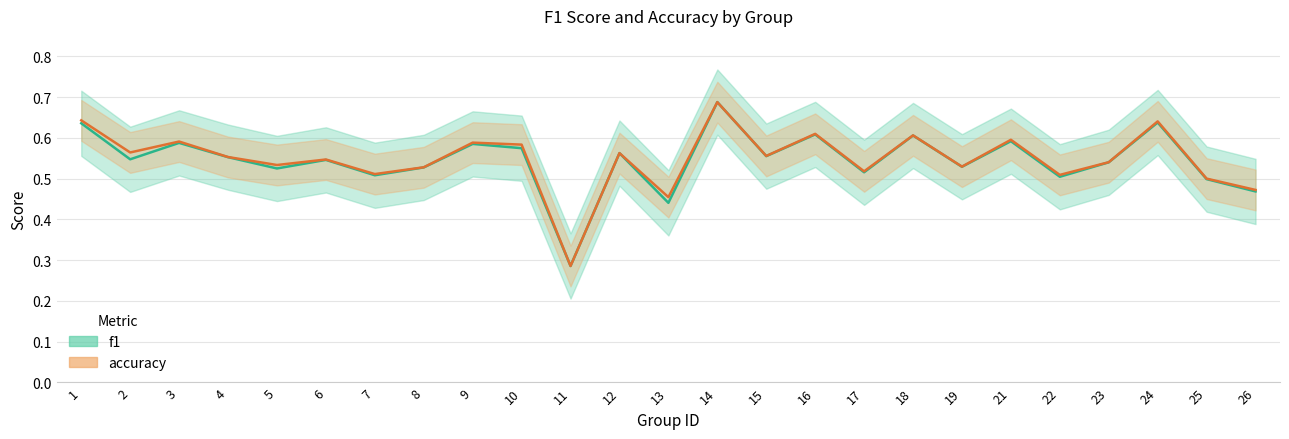

Which series ends up on top after the final intersection of accuracy and f1?

accuracy